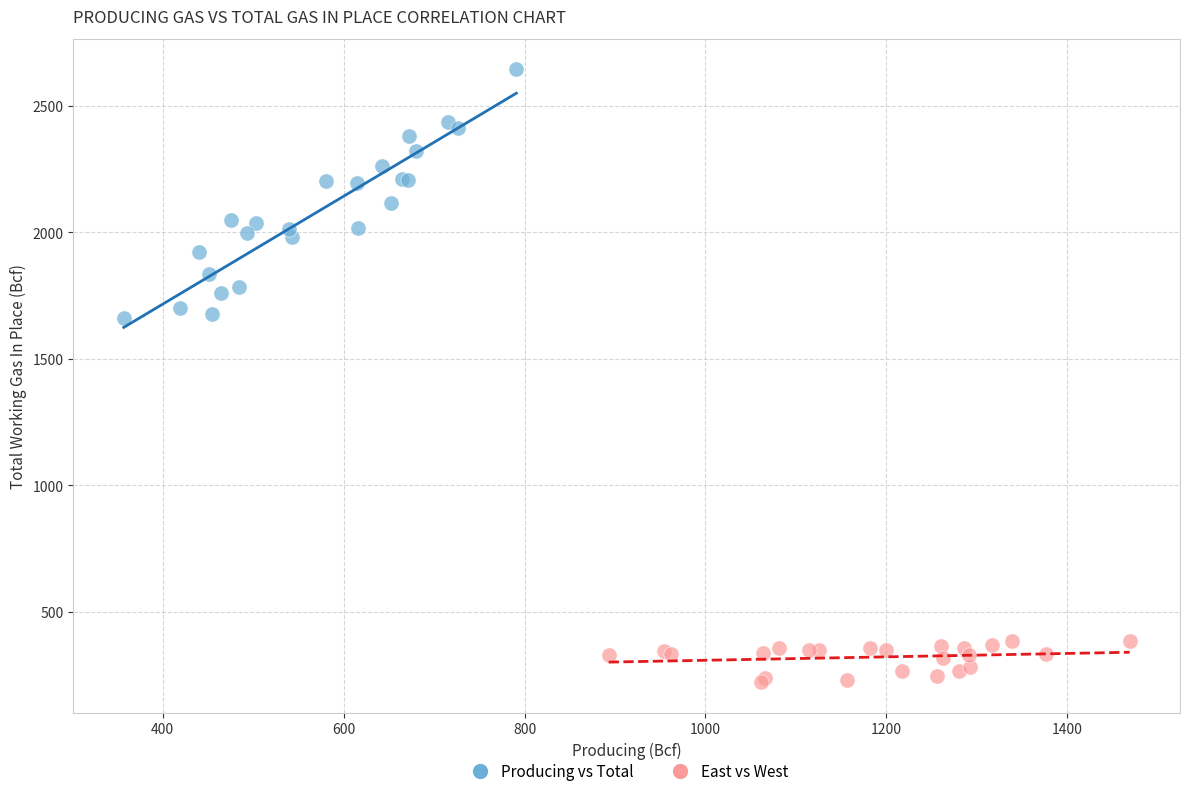

Which series reaches the maximum Y coordinate?

Producing vs Total